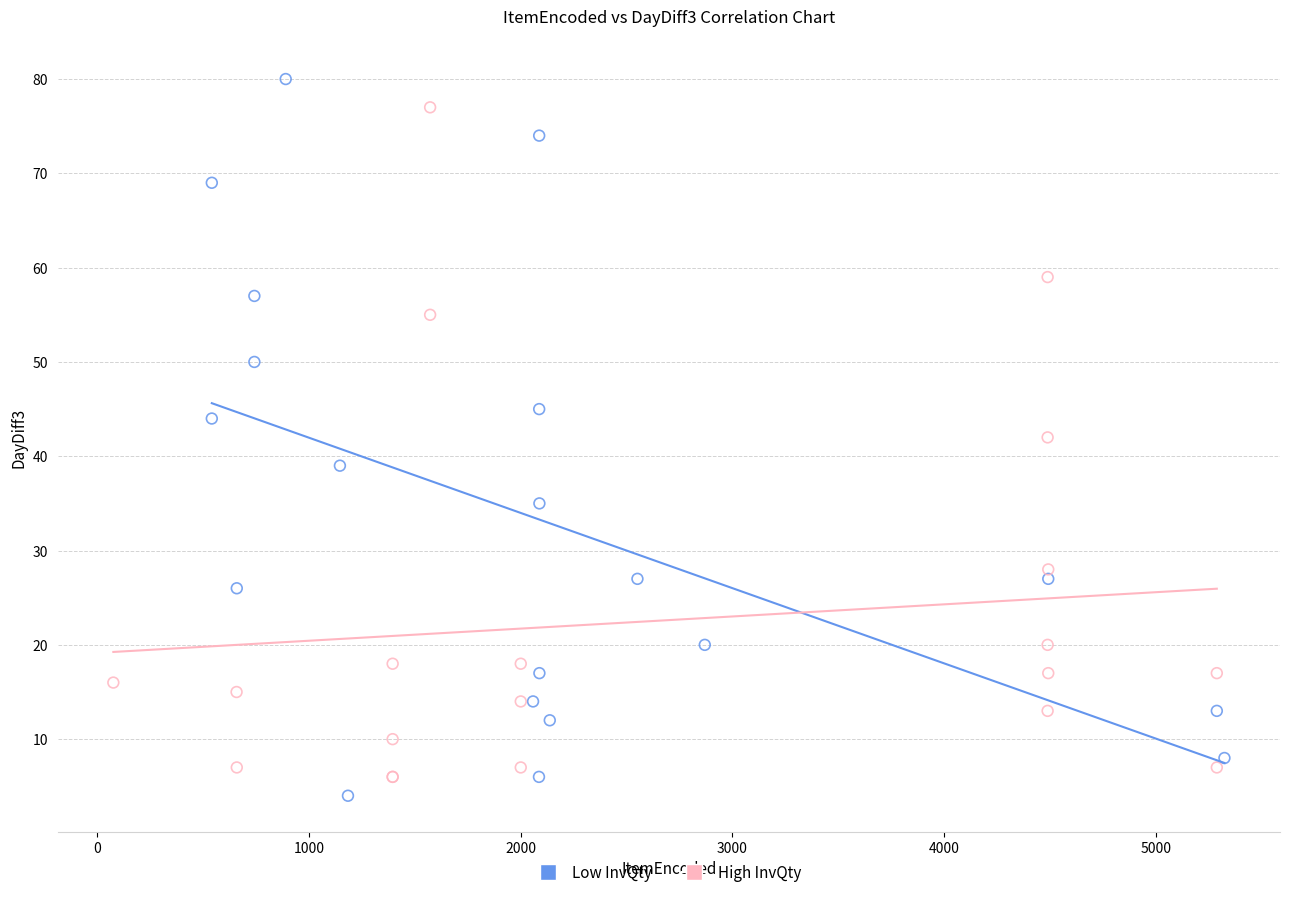

Which series has the largest Y range (max minus min)?

Low InvQty